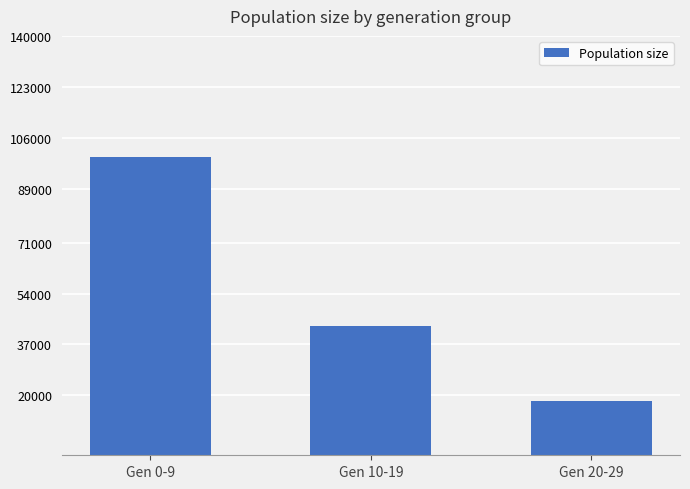

The value at Gen 0-9 is 99483. True or false?

True